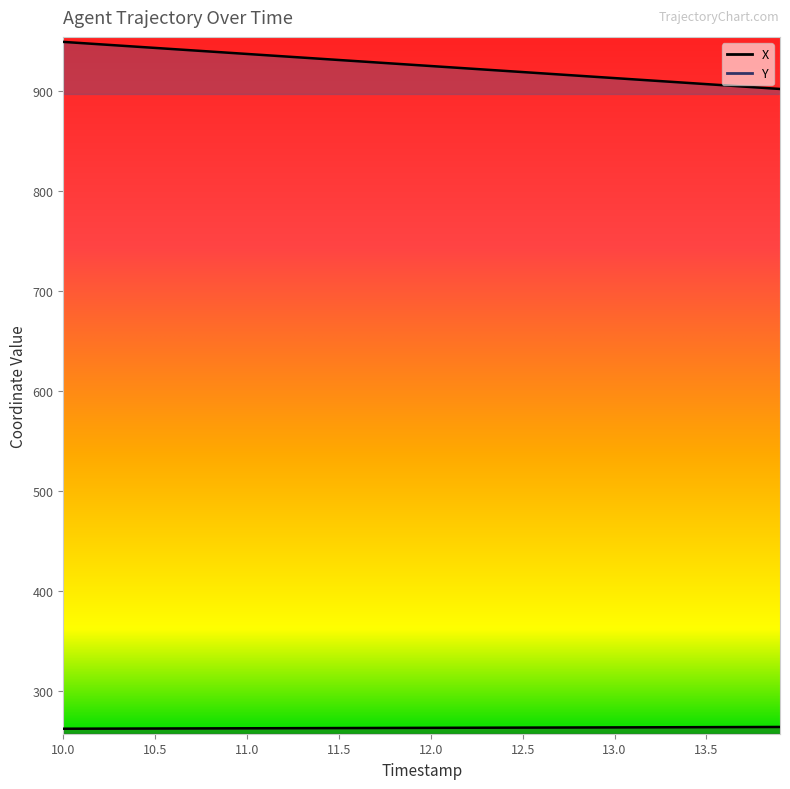

How many categories are shown in the chart?

40